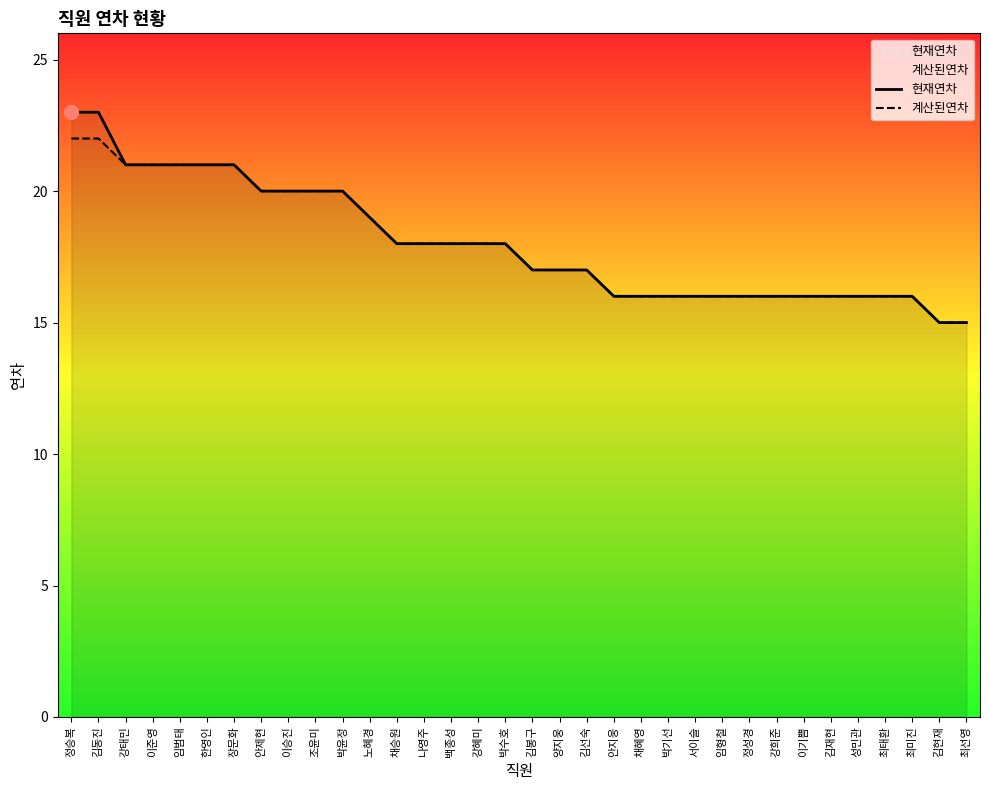

What are all the series names shown in the legend?

현재연차, 계산된연차